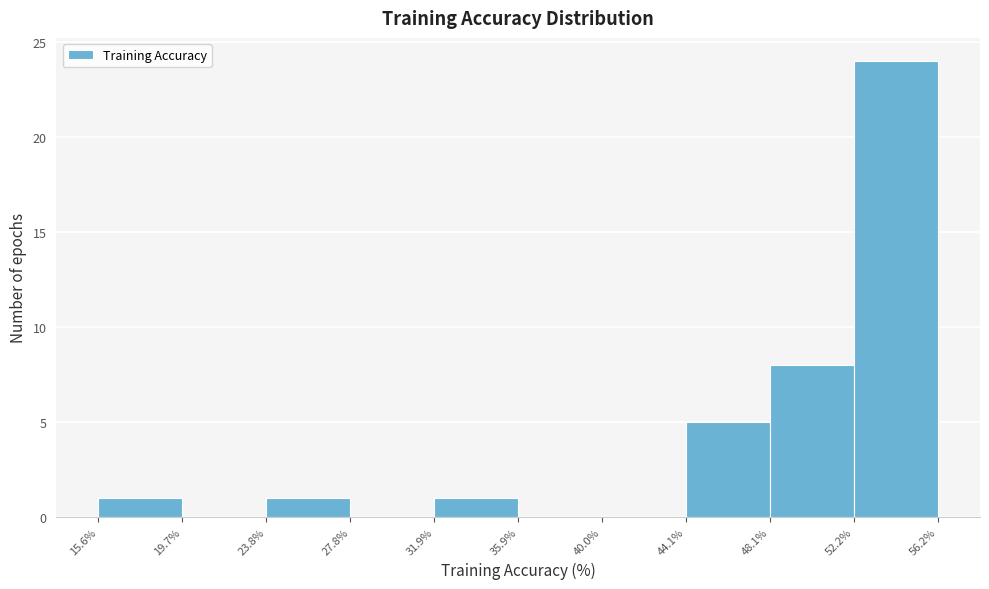

Over which range of the x-axis is the bar tallest?

52.2% to 56.2%